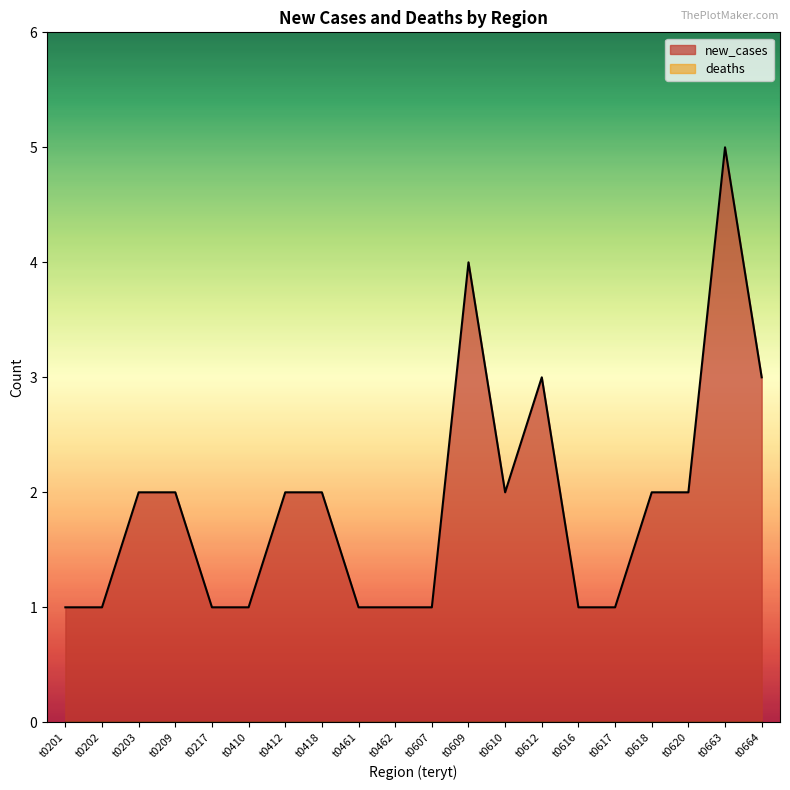

Reading right to left, what are all the values shown in this chart?

3	5	2	2	1	1	3	2	4	1	1	1	2	2	1	1	2	2	1	1